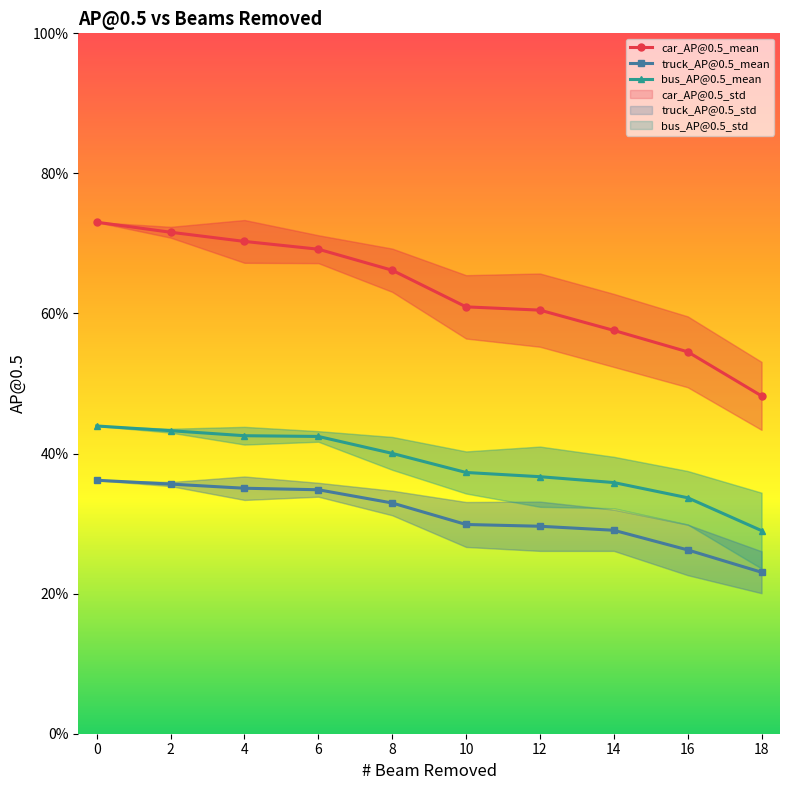

The value of car_AP@0.5_mean at 4 is 70.3. True or false?

True